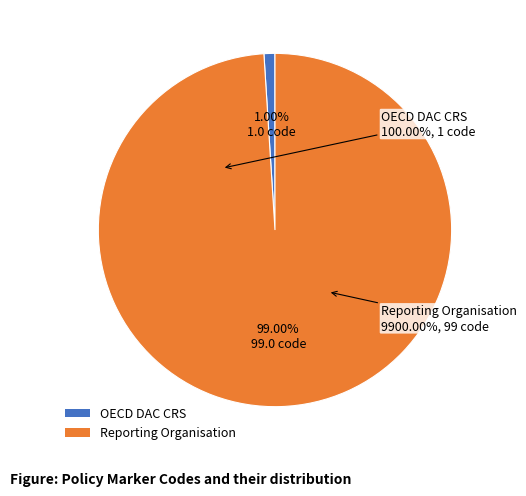

What is the largest slice in the pie chart?

Reporting Organisation